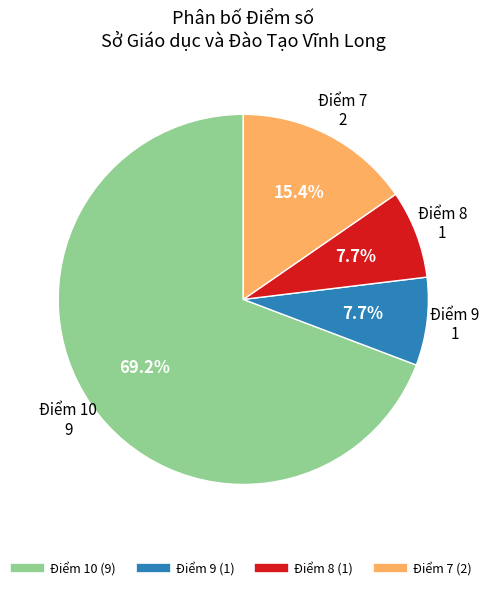

Is there a majority slice in this chart?

Yes